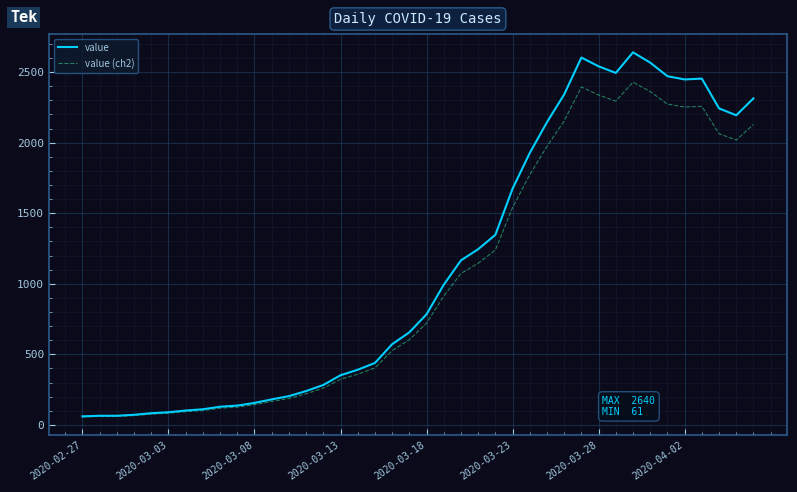

Is this an area chart (filled region under the line)?

No